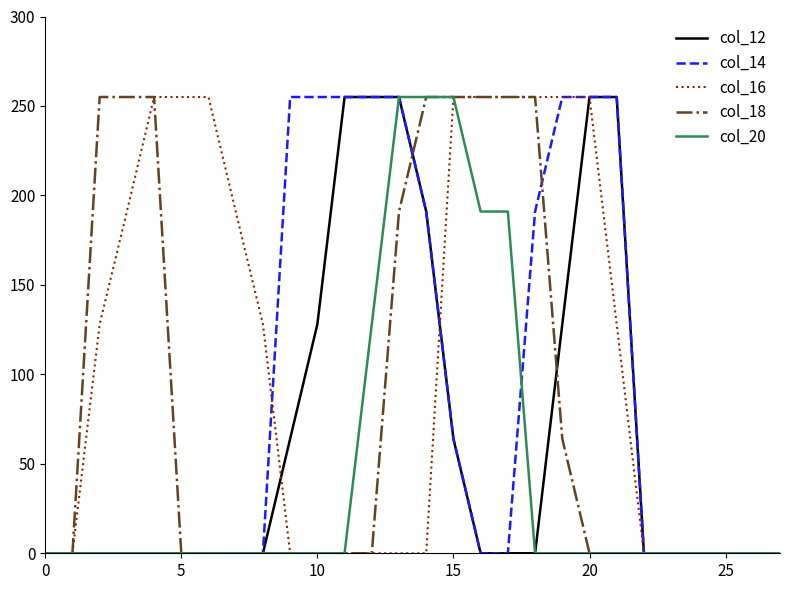

At how many categories does at least one series exceed 103?

20